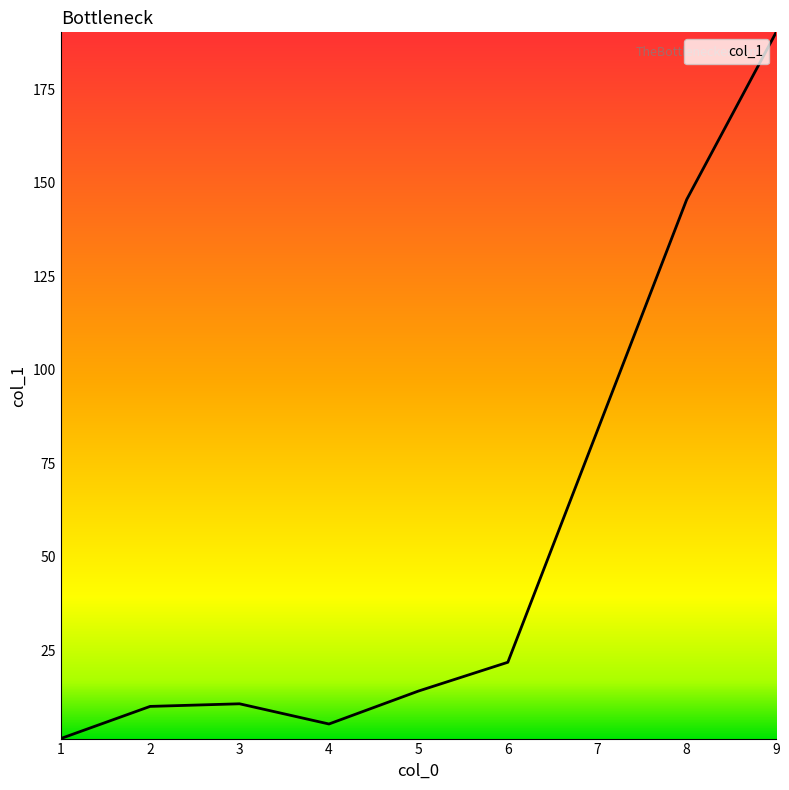

What is the sum of the values at 5 and 3?

24.8